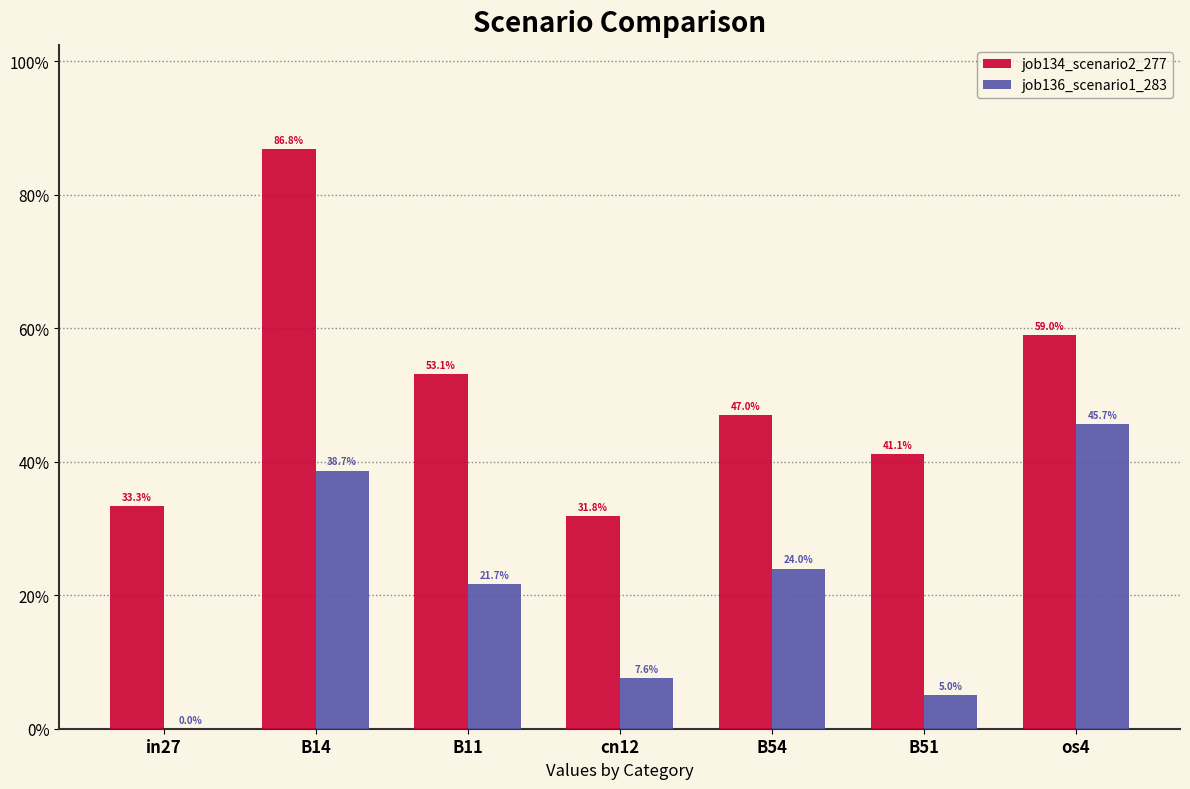

True or false: job136_scenario1_283 has a value of 0.1 at B11.

False